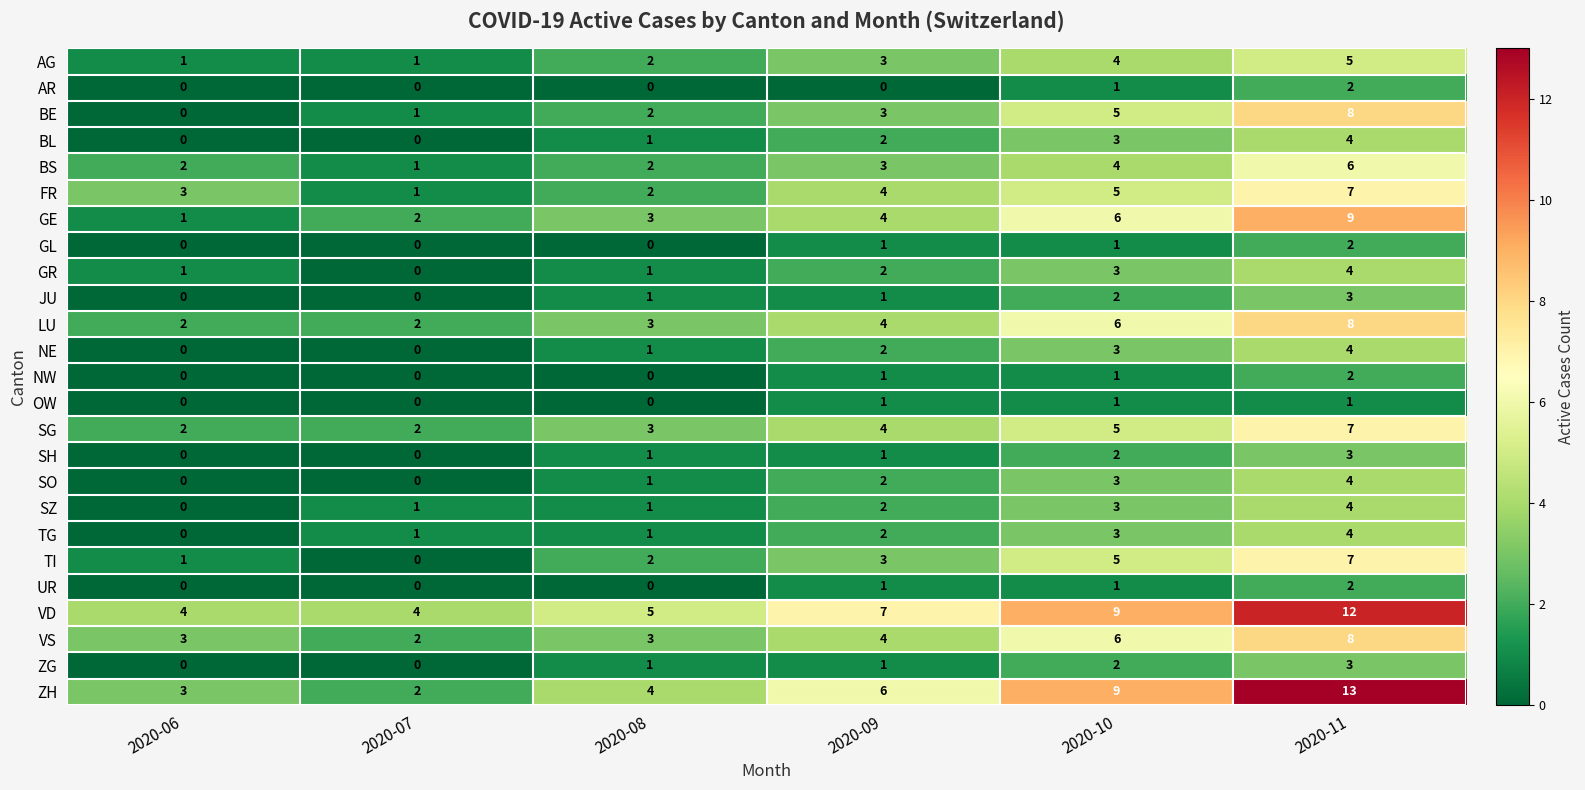

List the labels in order of TI value, largest first.

2020-11, 2020-10, 2020-09, 2020-08, 2020-06, 2020-07